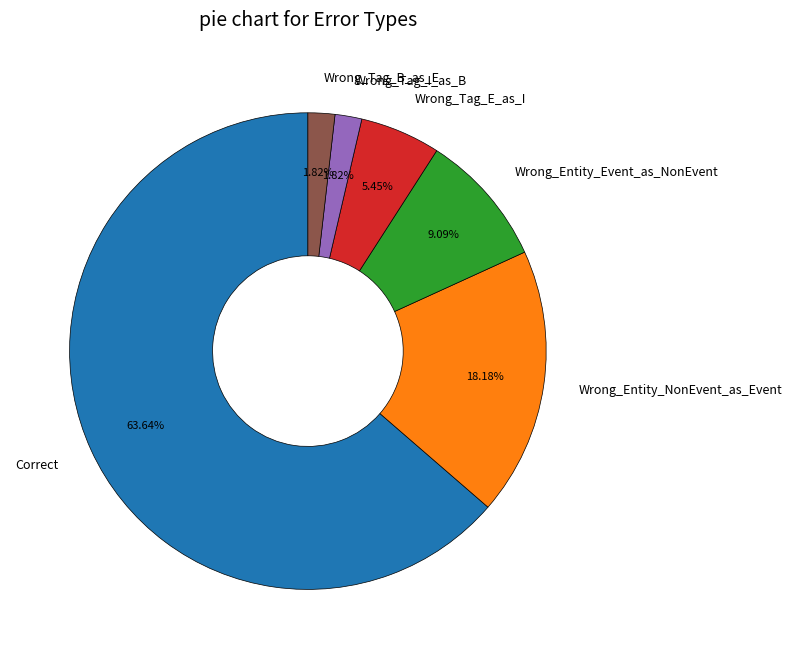

Which category accounts for the majority?

Correct